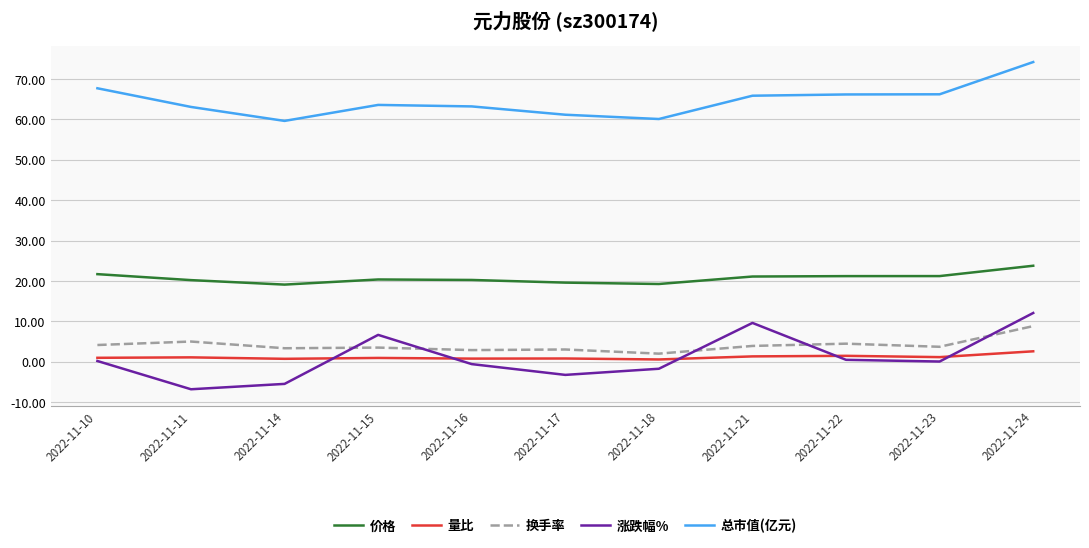

At which category is the sum across all series the highest?

2022-11-24